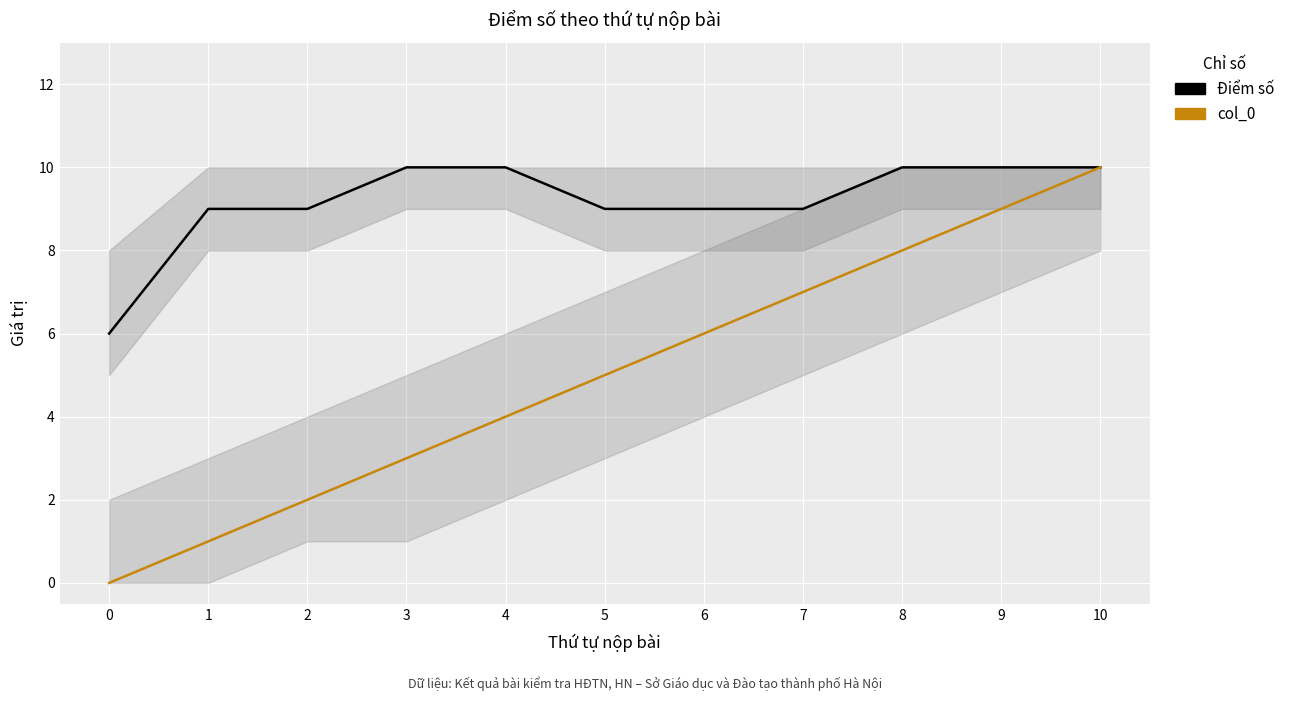

List the series in order of their peak value, lowest first.

Điểm số, col_0